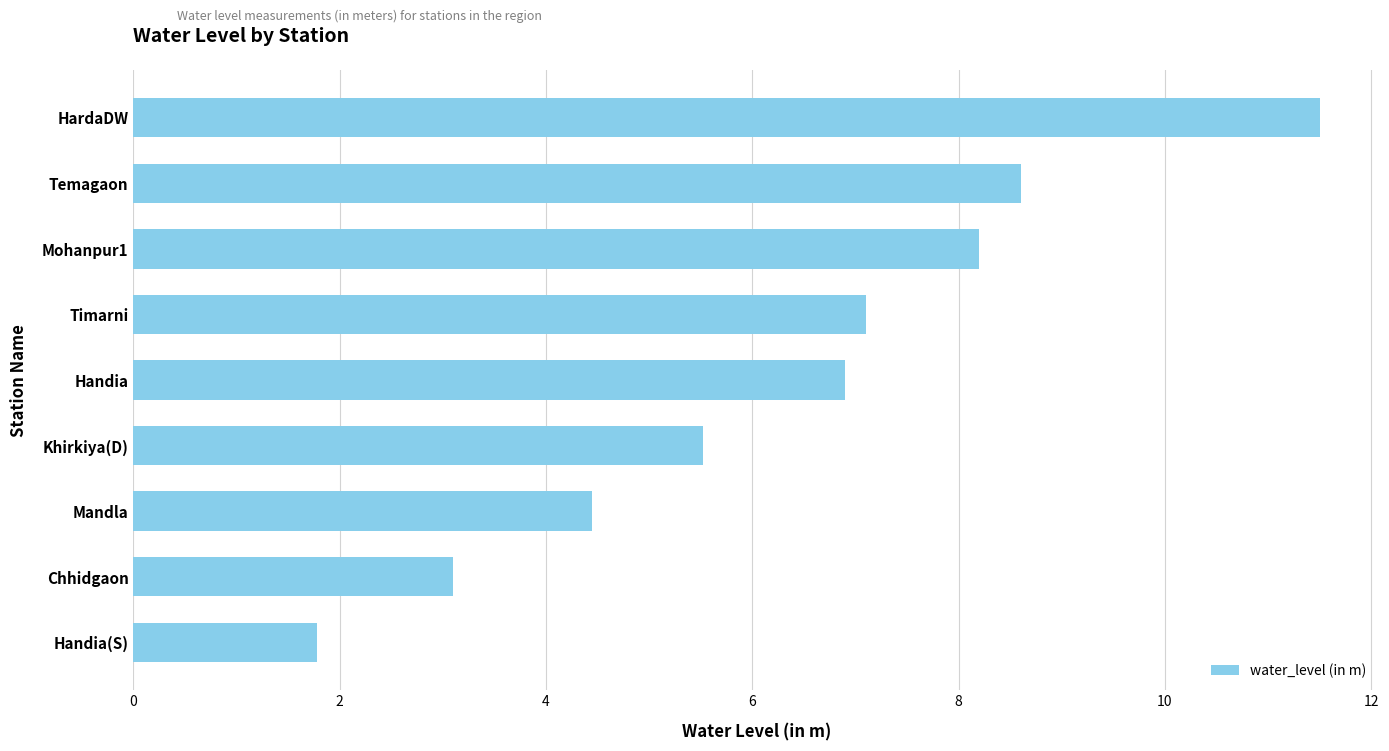

Approximately how many times larger is the value at Mandla compared to Chhidgaon?

1.4